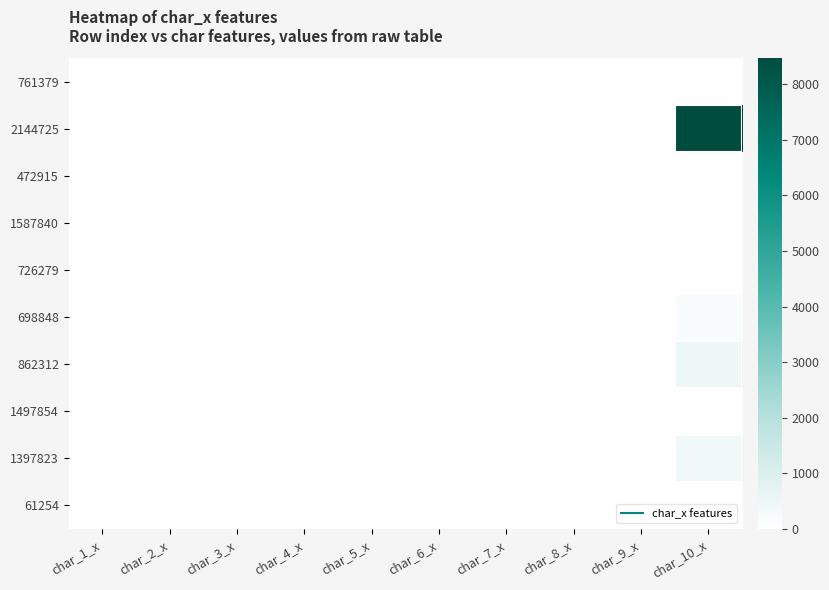

Reading left to right, extract all data points from this chart.

761379: char_1_x=0	char_2_x=0	char_3_x=0	char_4_x=0	char_5_x=0	char_6_x=0	char_7_x=0	char_8_x=0	char_9_x=0	char_10_x=1
2144725: char_1_x=0	char_2_x=0	char_3_x=0	char_4_x=0	char_5_x=0	char_6_x=0	char_7_x=0	char_8_x=0	char_9_x=0	char_10_x=8467
472915: char_1_x=0	char_2_x=0	char_3_x=0	char_4_x=0	char_5_x=0	char_6_x=0	char_7_x=0	char_8_x=0	char_9_x=0	char_10_x=1
1587840: char_1_x=0	char_2_x=0	char_3_x=0	char_4_x=0	char_5_x=0	char_6_x=0	char_7_x=0	char_8_x=0	char_9_x=0	char_10_x=1
726279: char_1_x=0	char_2_x=0	char_3_x=0	char_4_x=0	char_5_x=0	char_6_x=0	char_7_x=0	char_8_x=0	char_9_x=0	char_10_x=1
698848: char_1_x=0	char_2_x=0	char_3_x=0	char_4_x=0	char_5_x=0	char_6_x=0	char_7_x=0	char_8_x=0	char_9_x=0	char_10_x=228
862312: char_1_x=0	char_2_x=0	char_3_x=0	char_4_x=0	char_5_x=0	char_6_x=0	char_7_x=0	char_8_x=0	char_9_x=0	char_10_x=513
1497854: char_1_x=23	char_2_x=5	char_3_x=1	char_4_x=3	char_5_x=6	char_6_x=3	char_7_x=6	char_8_x=4	char_9_x=8	char_10_x=0
1397823: char_1_x=0	char_2_x=0	char_3_x=0	char_4_x=0	char_5_x=0	char_6_x=0	char_7_x=0	char_8_x=0	char_9_x=0	char_10_x=424
61254: char_1_x=0	char_2_x=0	char_3_x=0	char_4_x=0	char_5_x=0	char_6_x=0	char_7_x=0	char_8_x=0	char_9_x=0	char_10_x=23